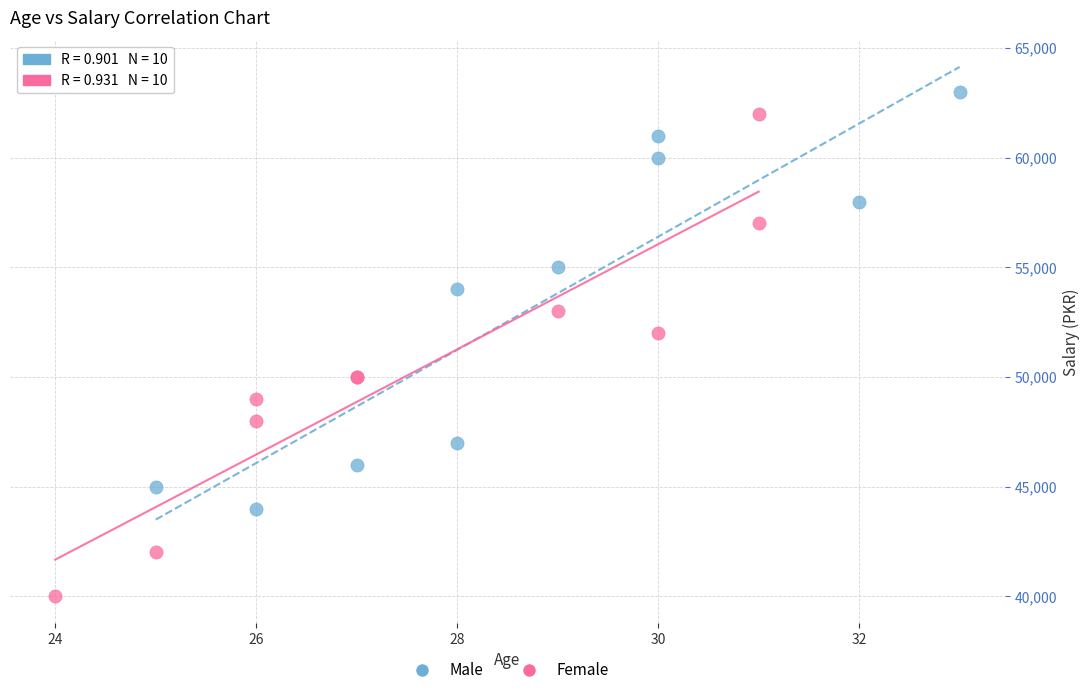

Which series contains the lowest Y value?

Female